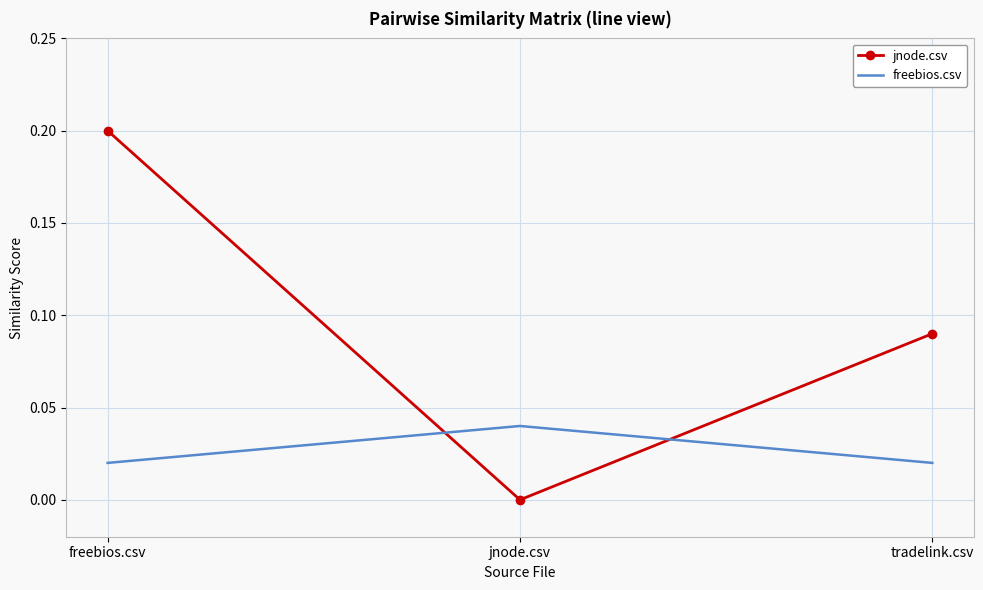

Which category has the highest value in the freebios.csv series?

jnode.csv